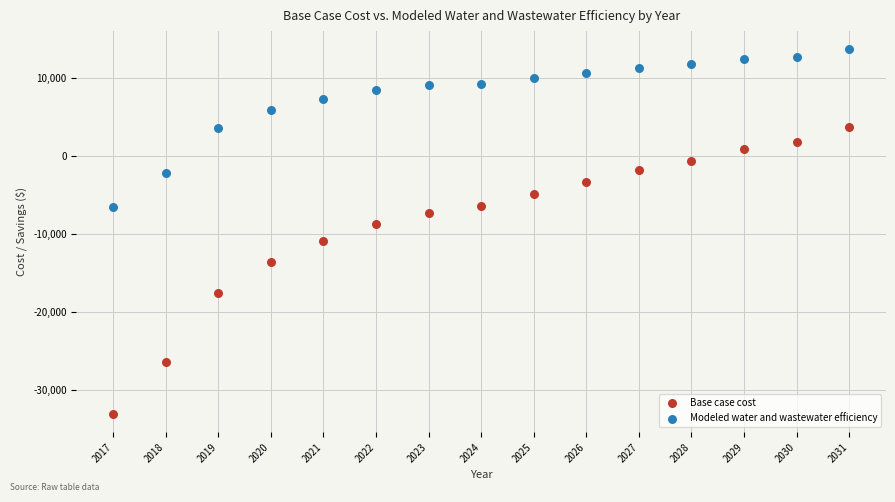

Which series reaches the maximum Y coordinate?

Modeled water and wastewater efficiency